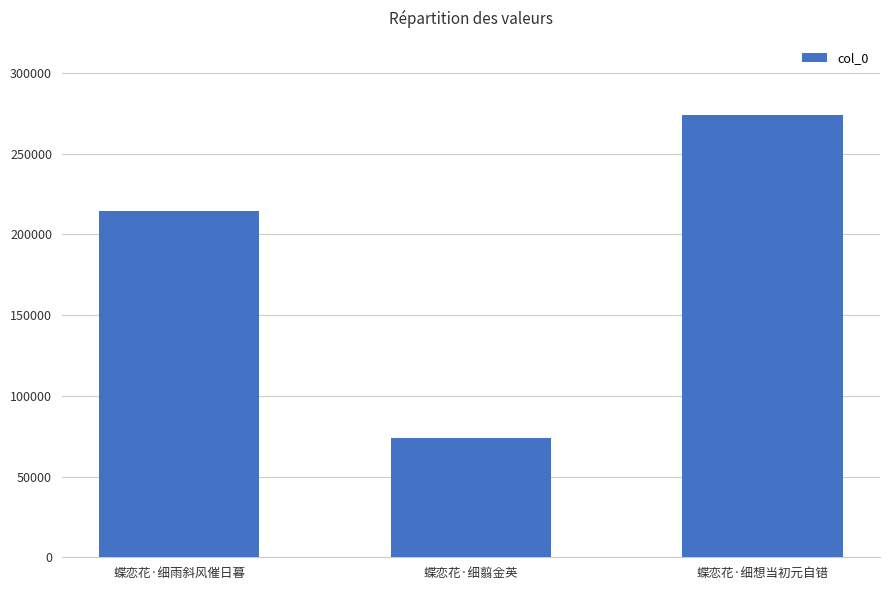

How many values are below 214688?

1